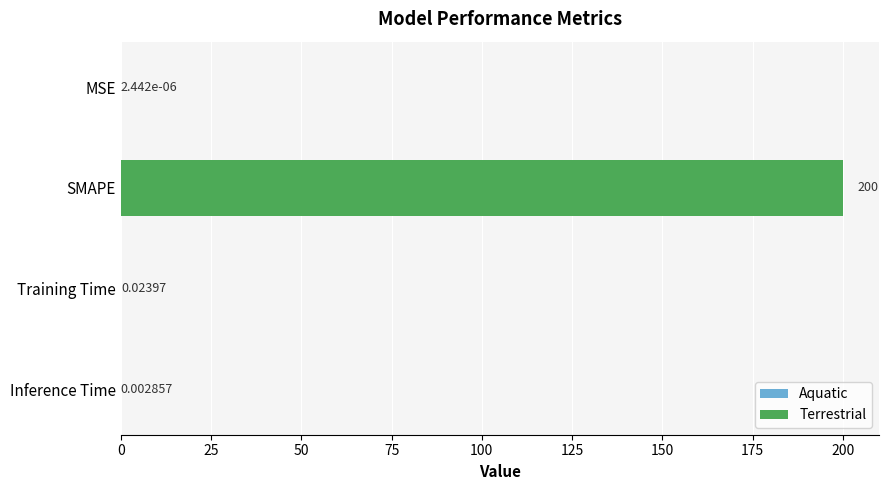

What is the sum of all values?

200.0